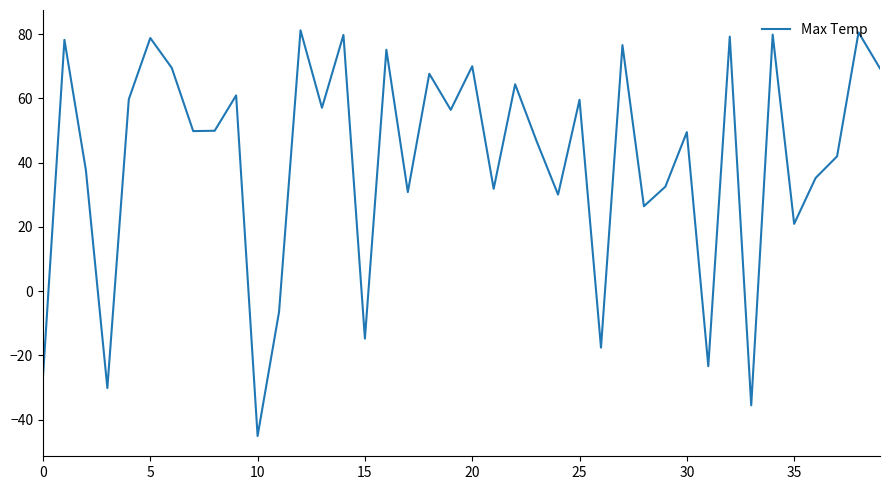

What is the greatest value displayed?

81.2